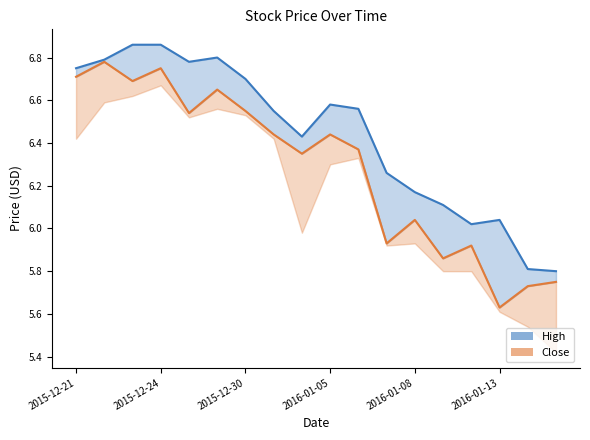

Which series has the largest total across all categories?

High